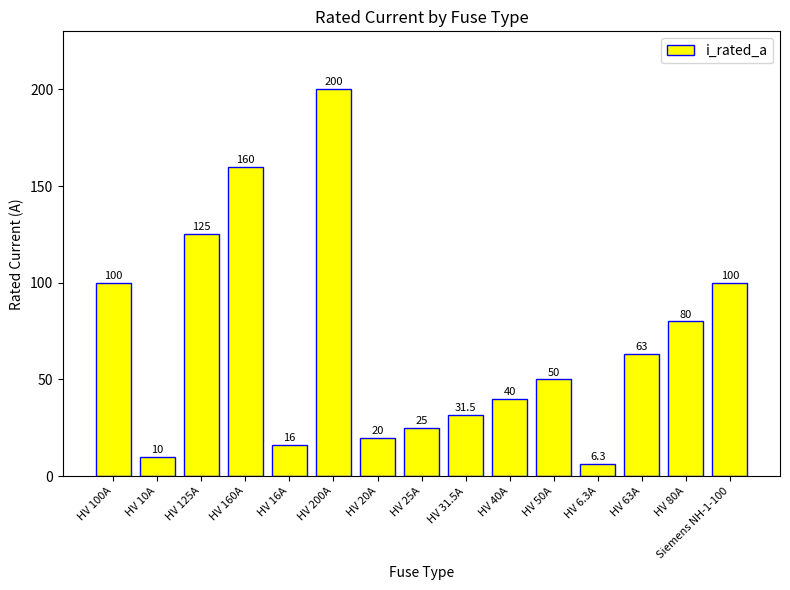

At which label does the data first exceed 50?

HV 100A